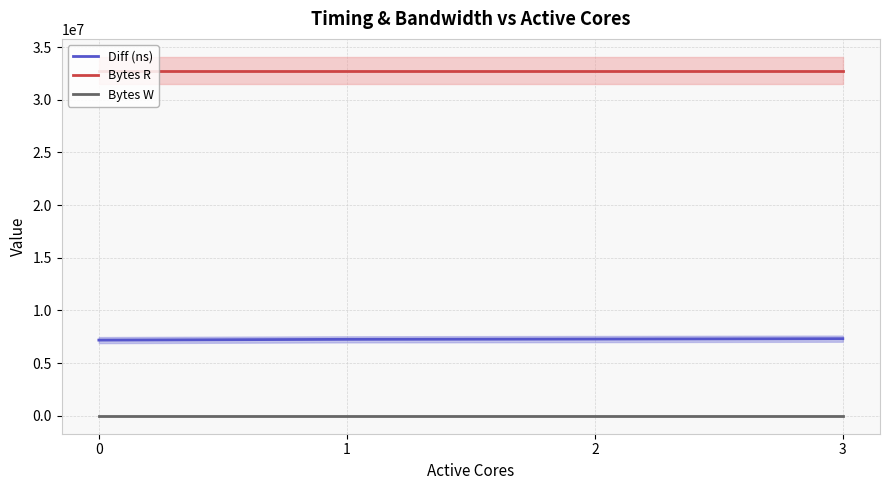

What are all the series names shown in the legend?

Diff (ns), Bytes R, Bytes W